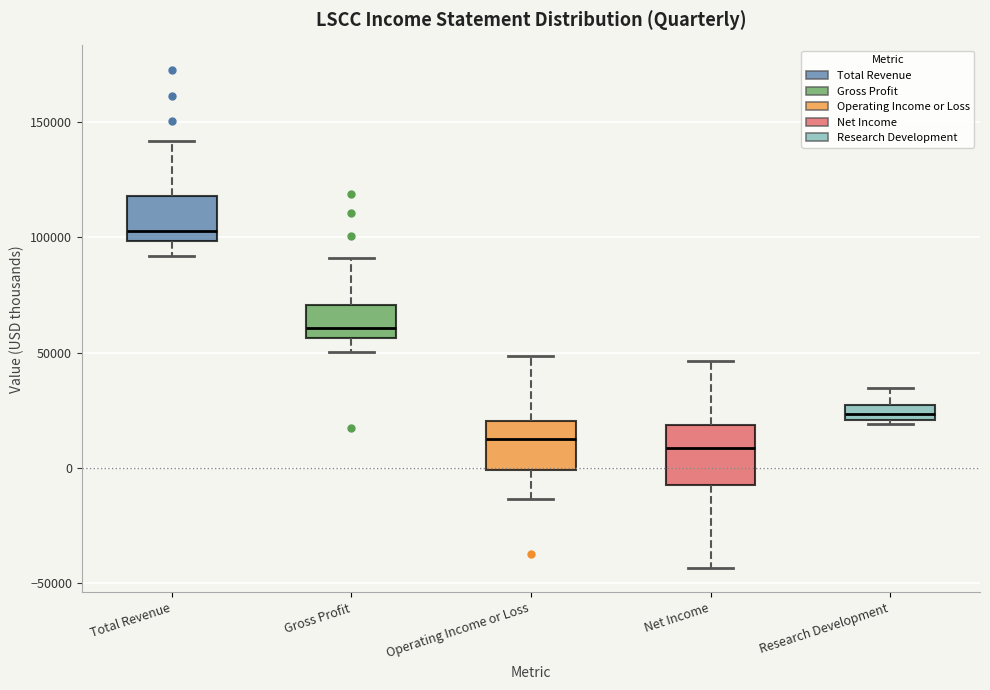

Where is the lower edge of the box for Total Revenue on the y-axis? The values are not printed on the chart, so give them approximately, as read against the axis.

100000